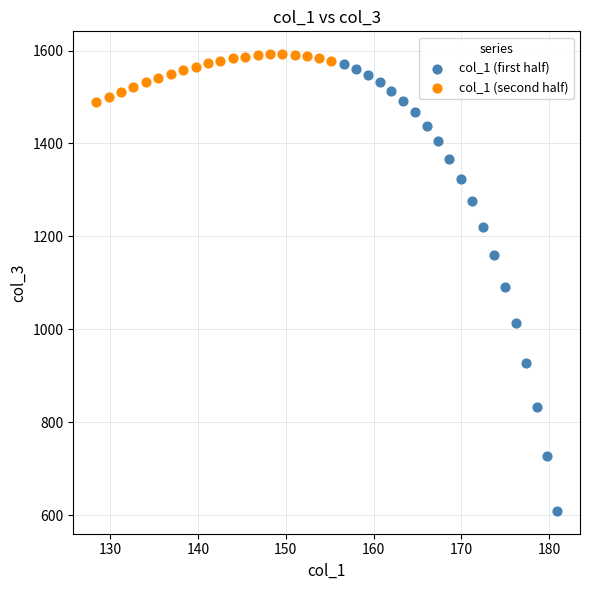

Which series reaches the minimum Y coordinate?

col_1 (first half)